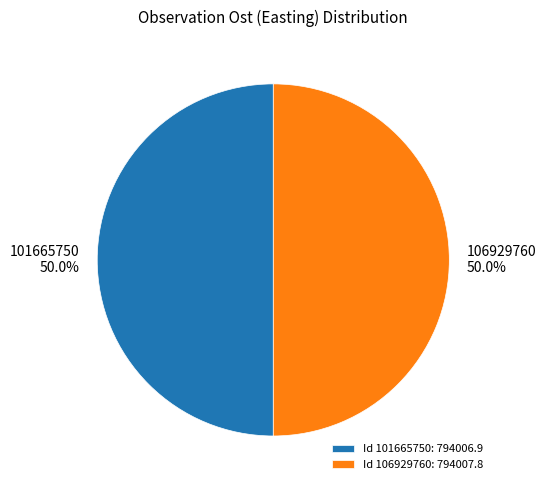

To the nearest percent, what percentage of the pie is 101665750?

50%